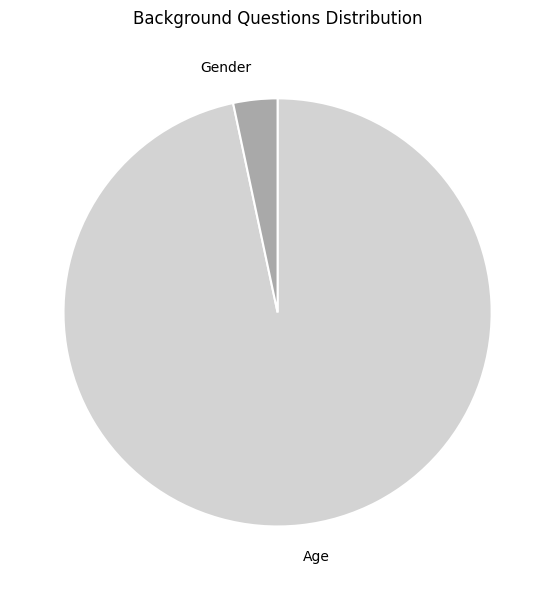

Does Gender account for over 50% of the chart?

No